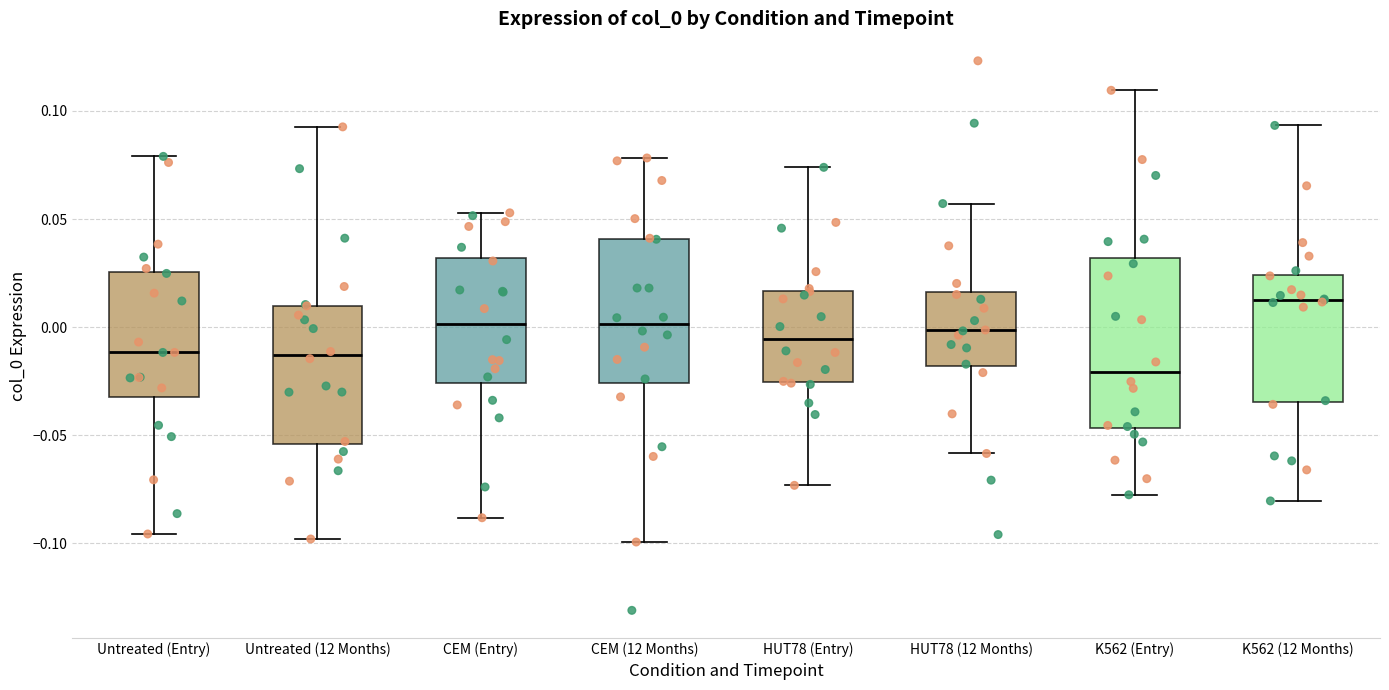

Reading left to right, transcribe this box plot: for each box, give where its median line is, the range the box spans, and where its two whiskers end, as read against the y-axis. The values are not printed on the chart, so give them approximately, as read against the axis.

Untreated (Entry): median -0.010, box -0.030 to 0.025, whiskers -0.095 to 0.080
Untreated (12 Months): median -0.015, box -0.055 to 0.010, whiskers -0.100 to 0.095
CEM (Entry): median 0.000, box -0.025 to 0.030, whiskers -0.090 to 0.055
CEM (12 Months): median 0.000, box -0.025 to 0.040, whiskers -0.100 to 0.080
HUT78 (Entry): median -0.005, box -0.025 to 0.015, whiskers -0.075 to 0.075
HUT78 (12 Months): median 0.000, box -0.020 to 0.015, whiskers -0.060 to 0.055
K562 (Entry): median -0.020, box -0.045 to 0.030, whiskers -0.080 to 0.110
K562 (12 Months): median 0.015, box -0.035 to 0.025, whiskers -0.080 to 0.095